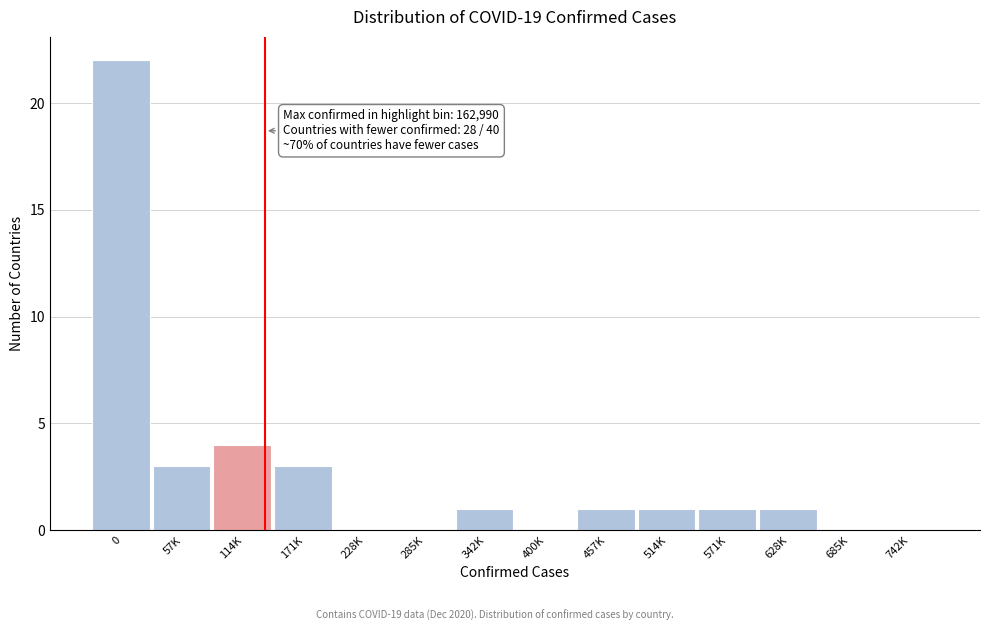

Reading left to right, transcribe all the data shown in this chart.

0=22	57K=3	114K=4	171K=3	228K=0	285K=0	342K=1	400K=0	457K=1	514K=1	571K=1	628K=1	685K=0	742K=0